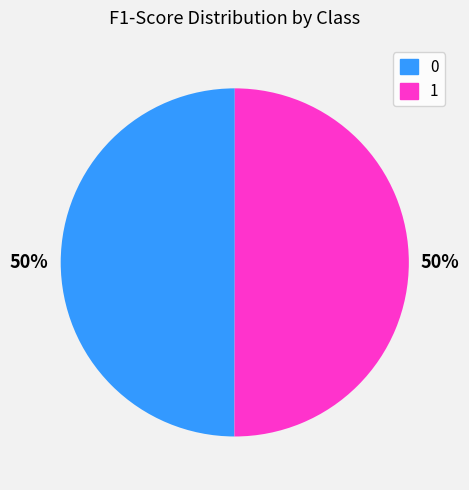

To the nearest percent, what is the combined percentage of 0 and 1?

100%